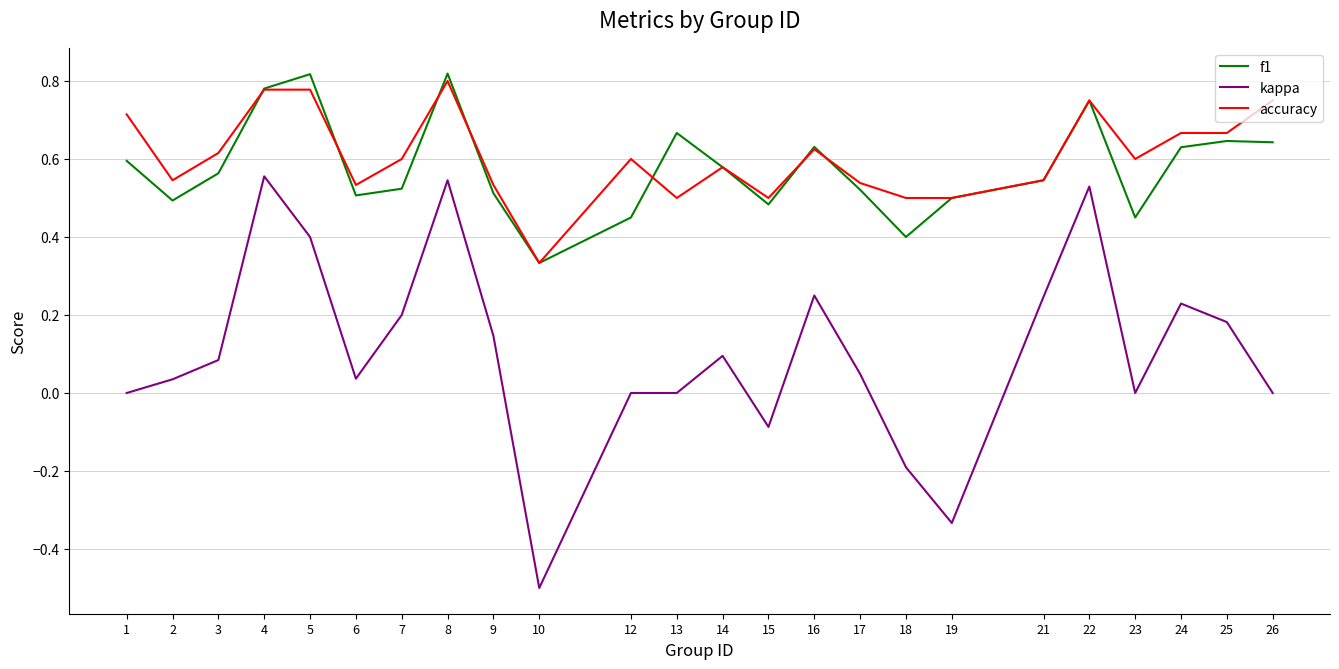

True or false: accuracy has a value of 0.4 at 4.

False